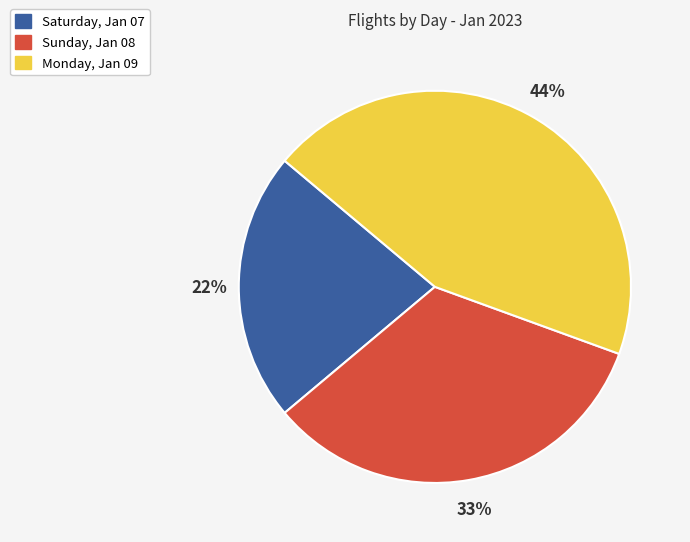

Approximately how many times larger is the value at Monday, Jan 09 compared to Sunday, Jan 08?

1.3